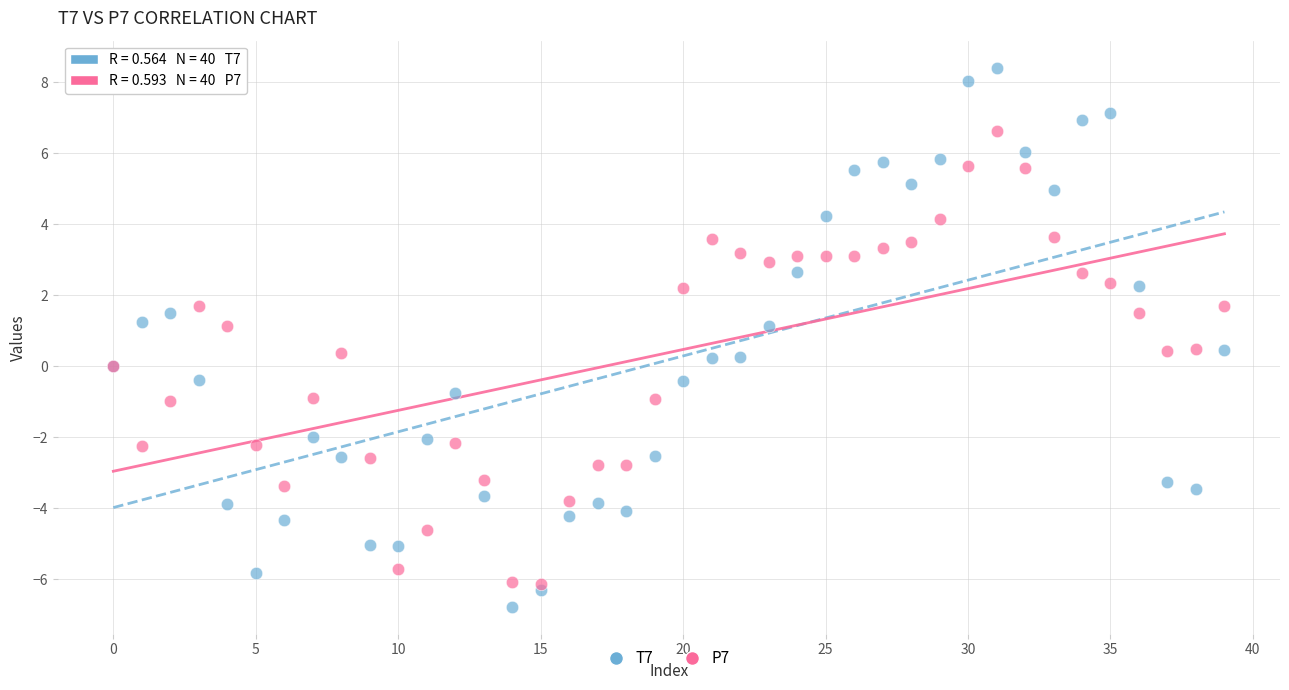

Which series contains the lowest Y value?

T7